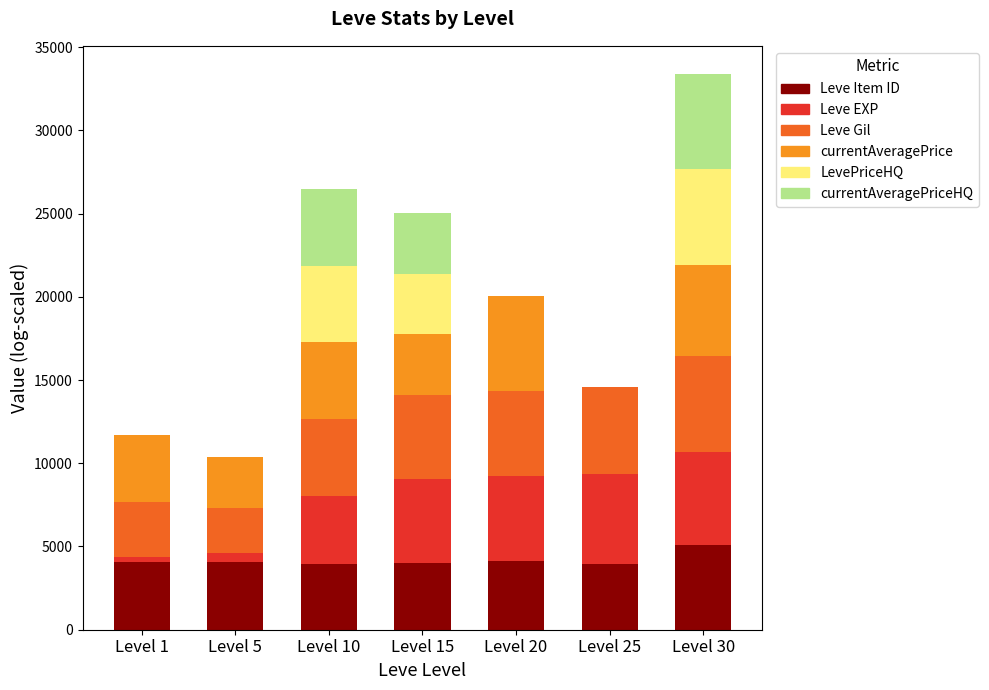

What is the total value across all series at Level 30?

33408.8